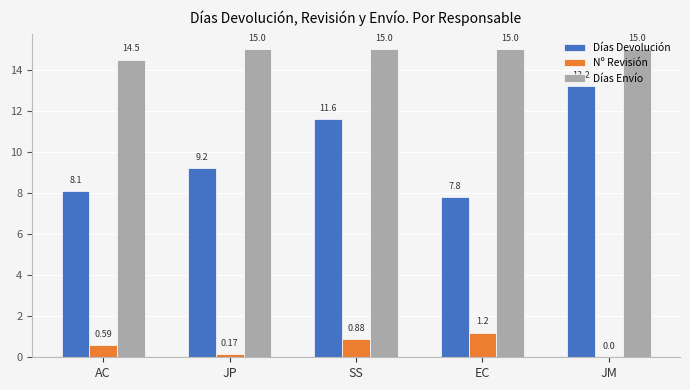

Which series has the largest total across all categories?

Días Envío